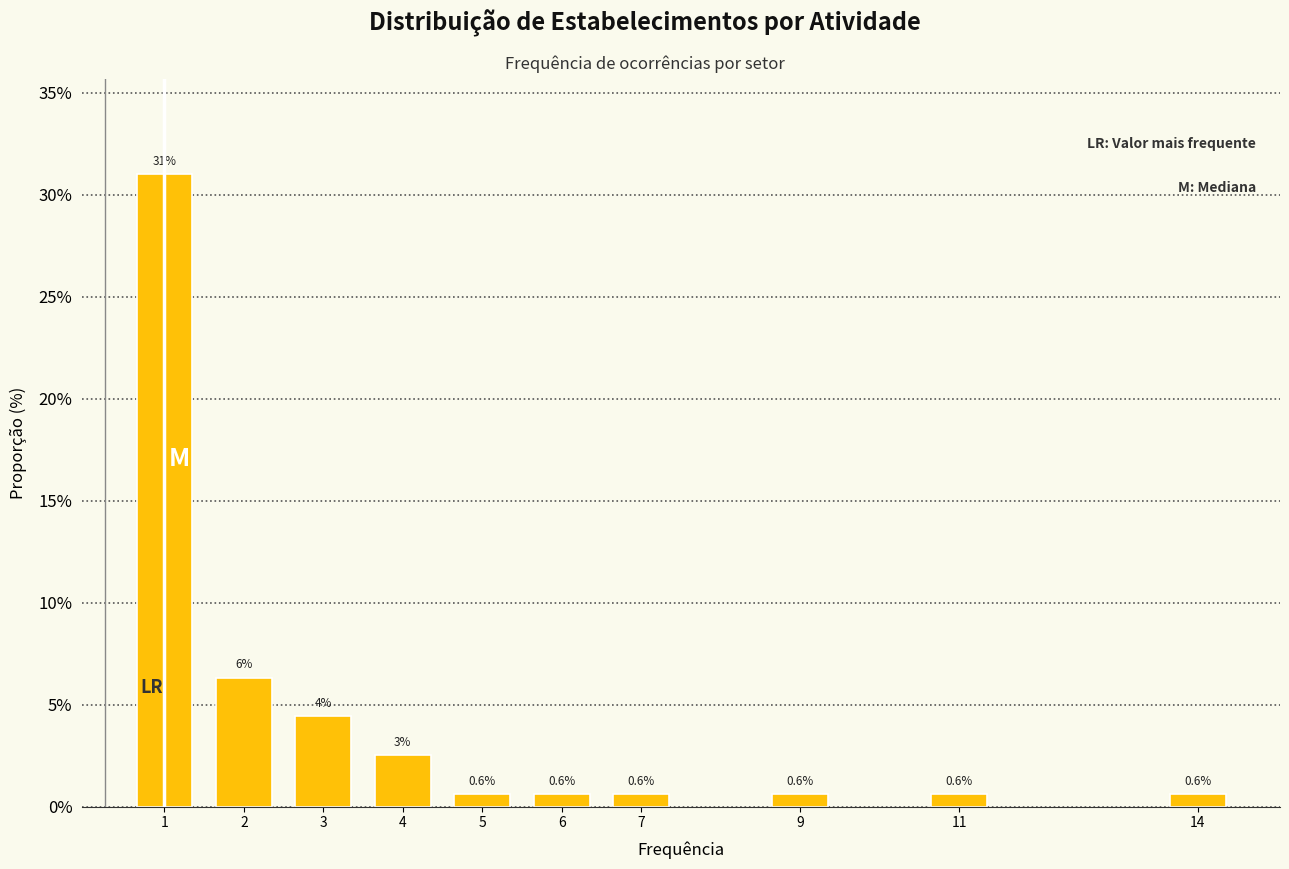

What is the value of the 5th bar from the left?

0.6